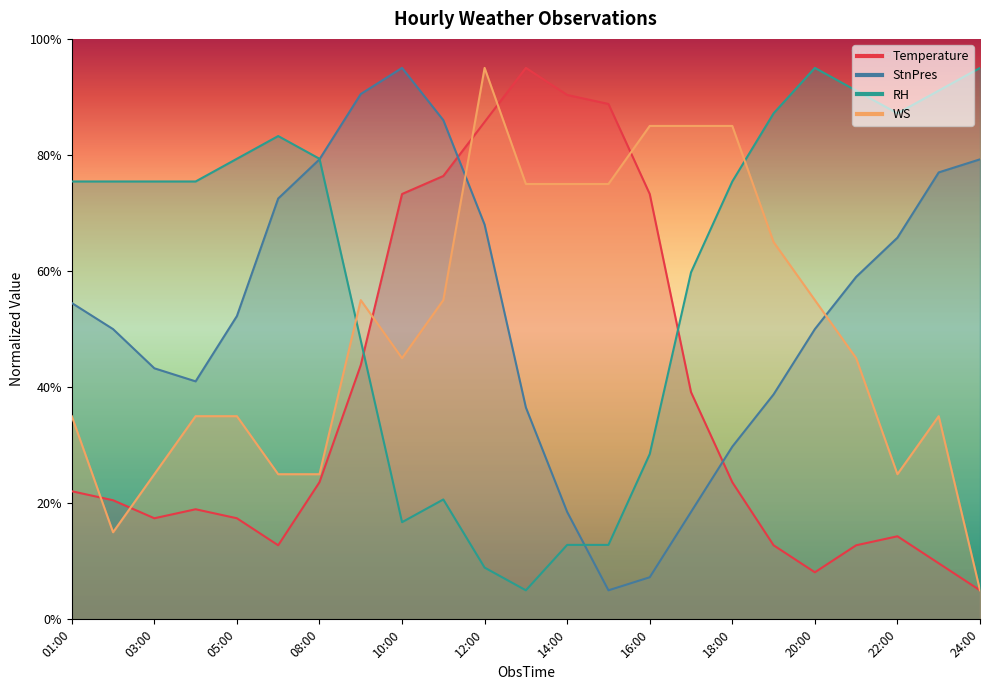

How many interior local peaks does the Temperature series have?

3